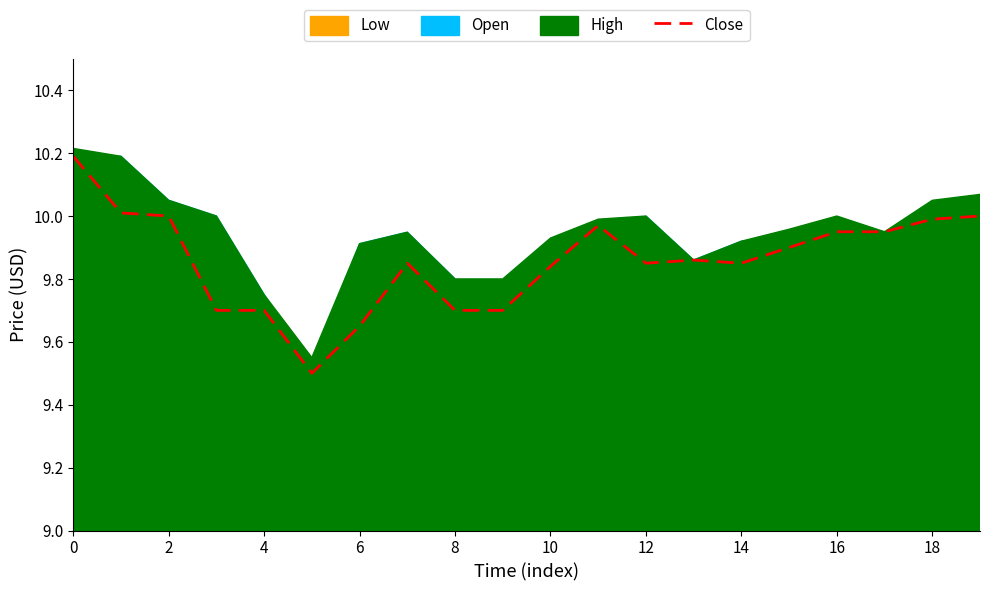

The Close series shows 16.0 at 2. True or false?

False